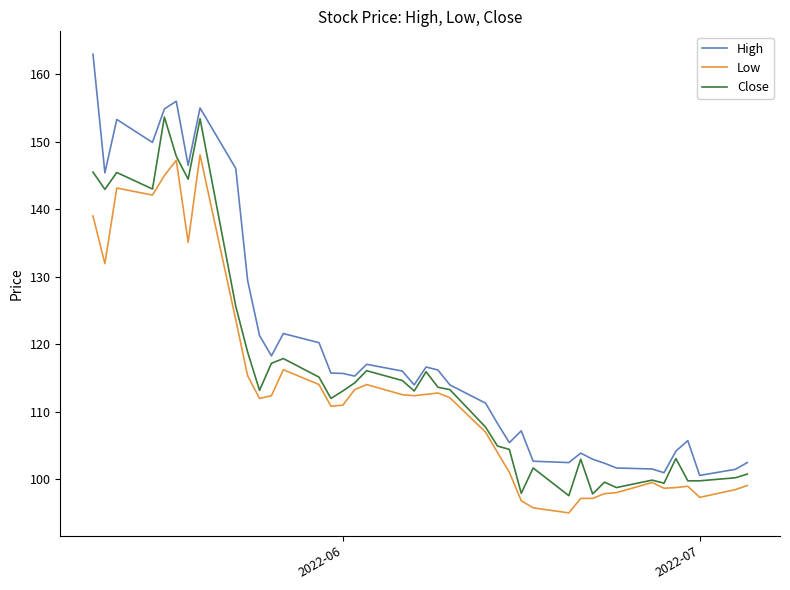

List the series in order of their overall mean, highest first.

High, Close, Low